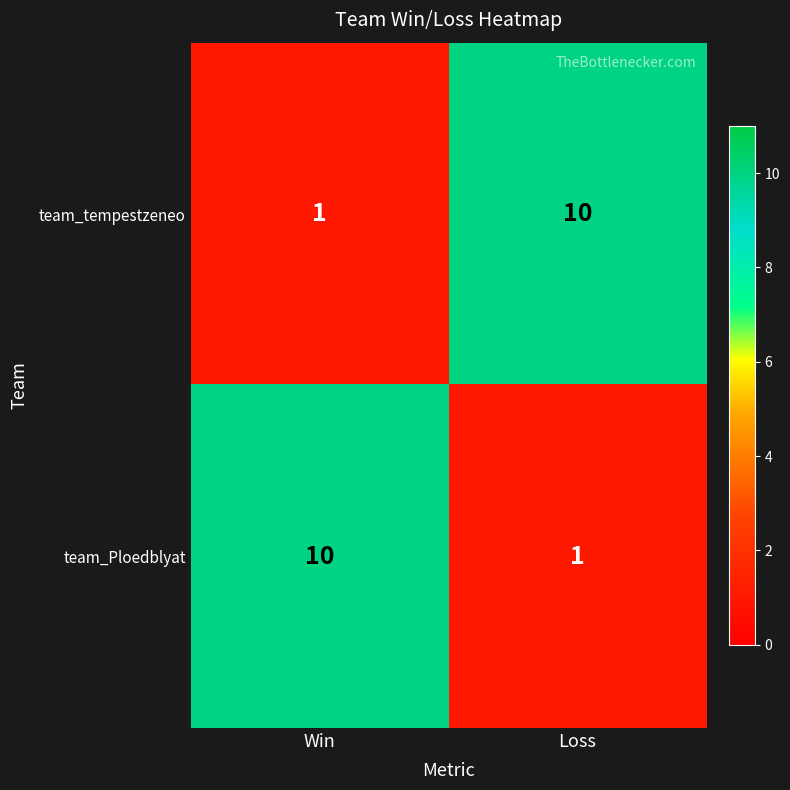

What is the maximum value shown in the chart?

10